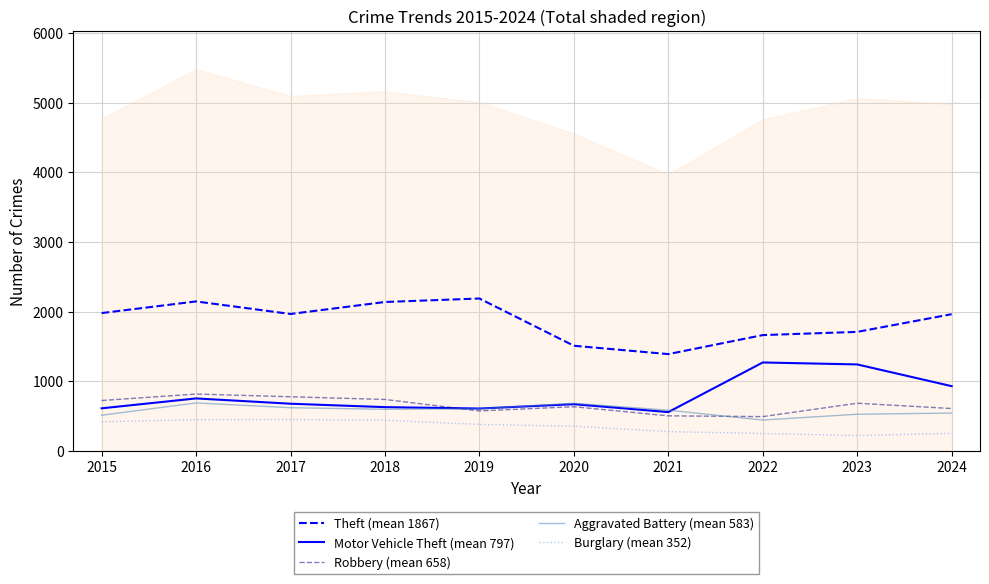

Which series ends up on top after the final intersection of Motor Vehicle Theft (mean 797) and Aggravated Battery (mean 583)?

Motor Vehicle Theft (mean 797)